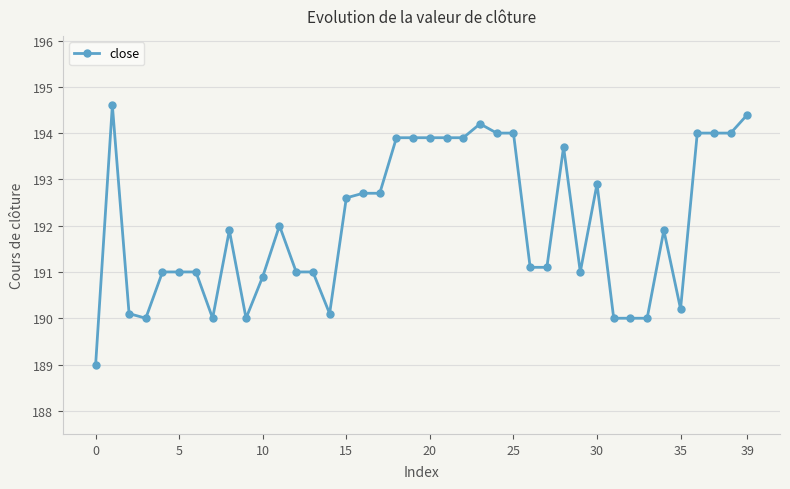

Does the chart display data point markers on the line(s)?

Yes